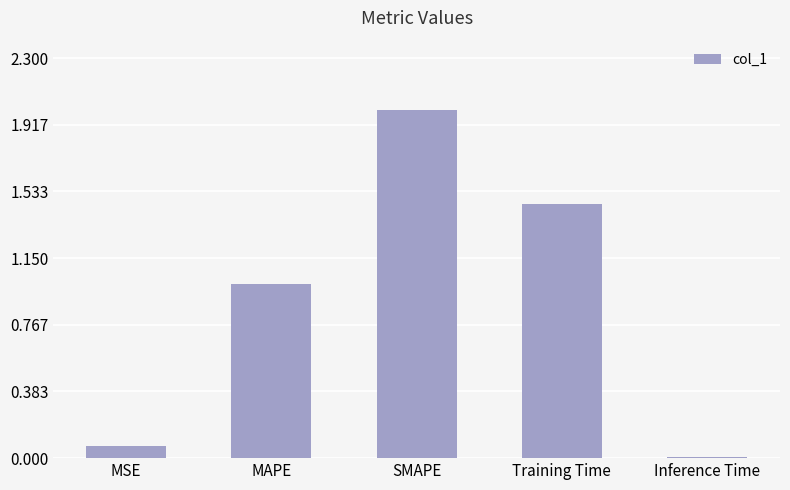

What position from the left is MAPE?

2